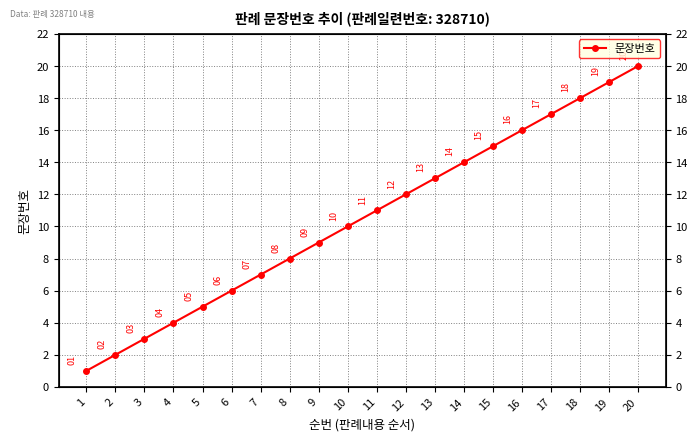

Is this an area chart (filled region under the line)?

No